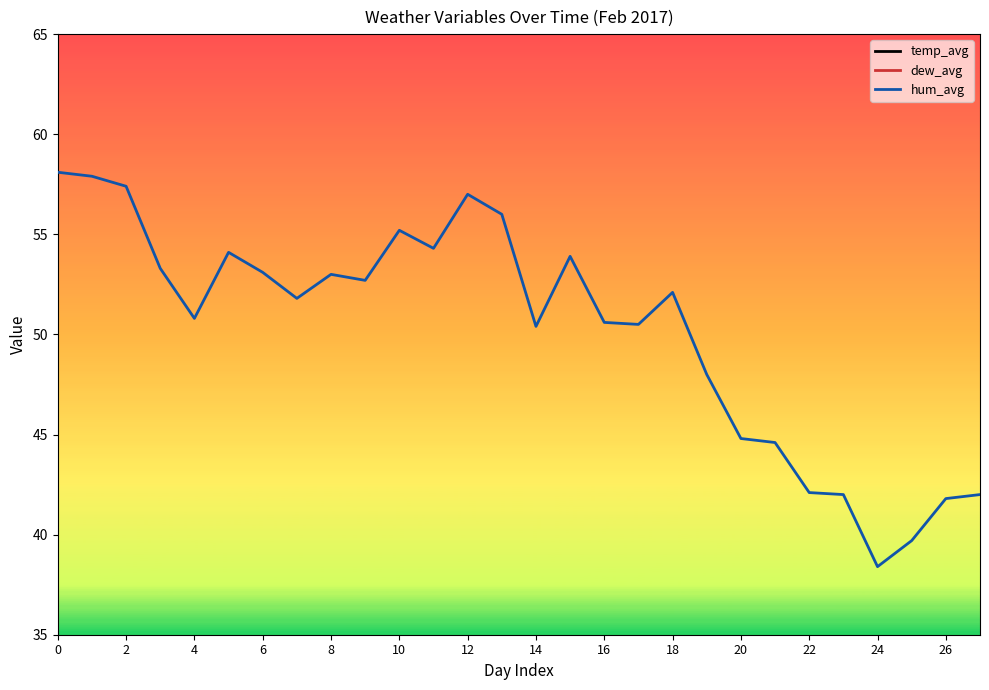

How many lines are shown in the chart?

3